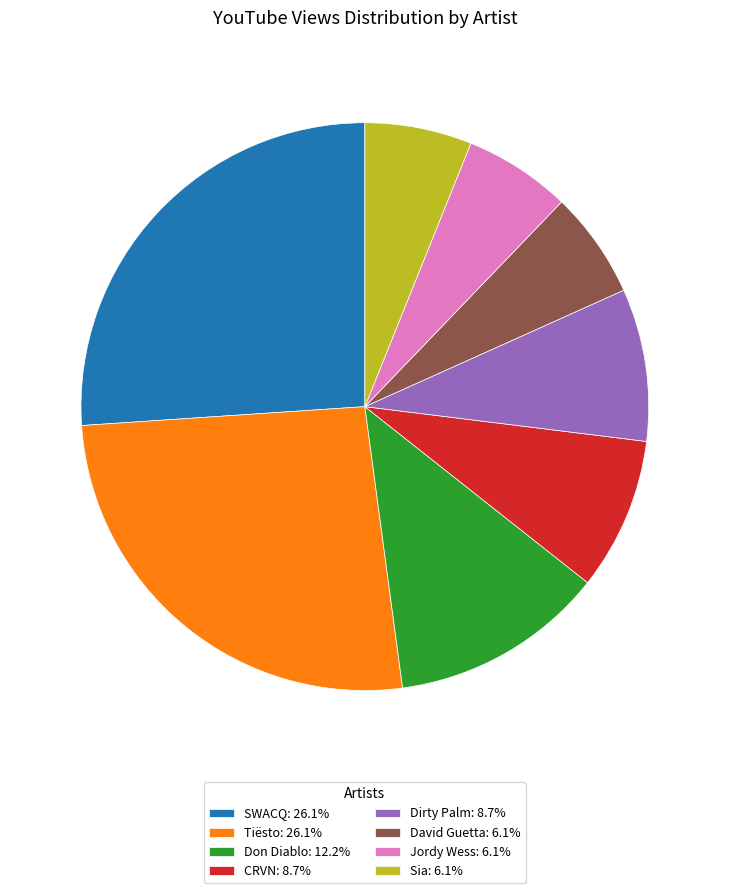

Between Dirty Palm and Jordy Wess, which is larger?

Dirty Palm